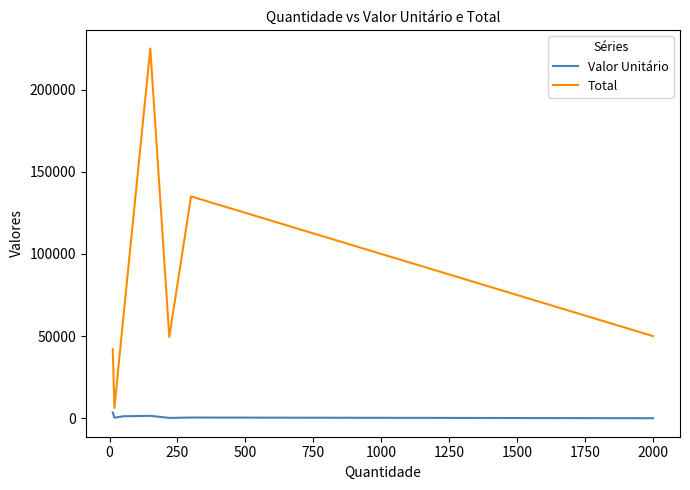

List the series in order of their peak value, lowest first.

Valor Unitário, Total